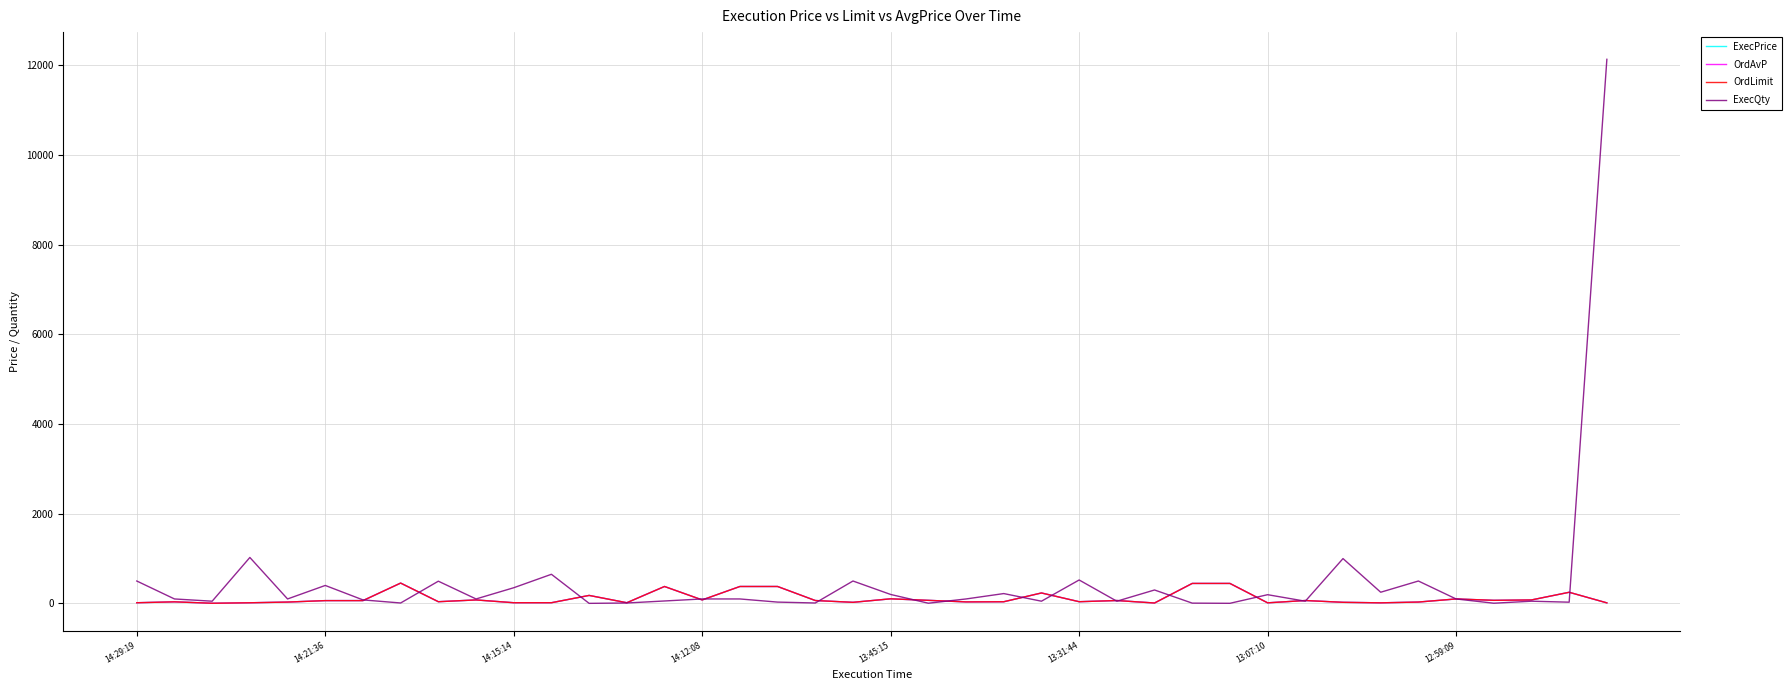

Which series has the largest range (max minus min)?

ExecQty